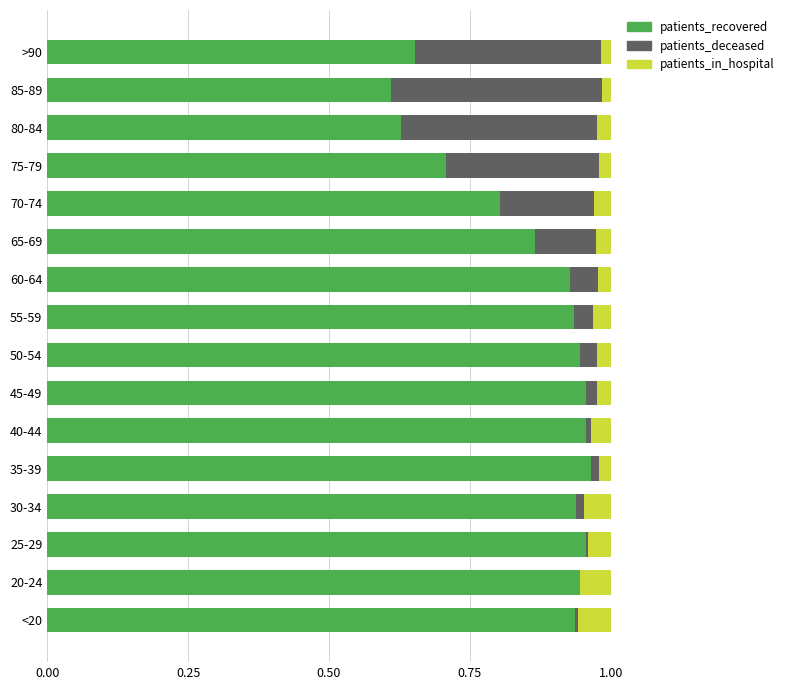

The patients_recovered series shows 1.5 at 55-59. True or false?

False